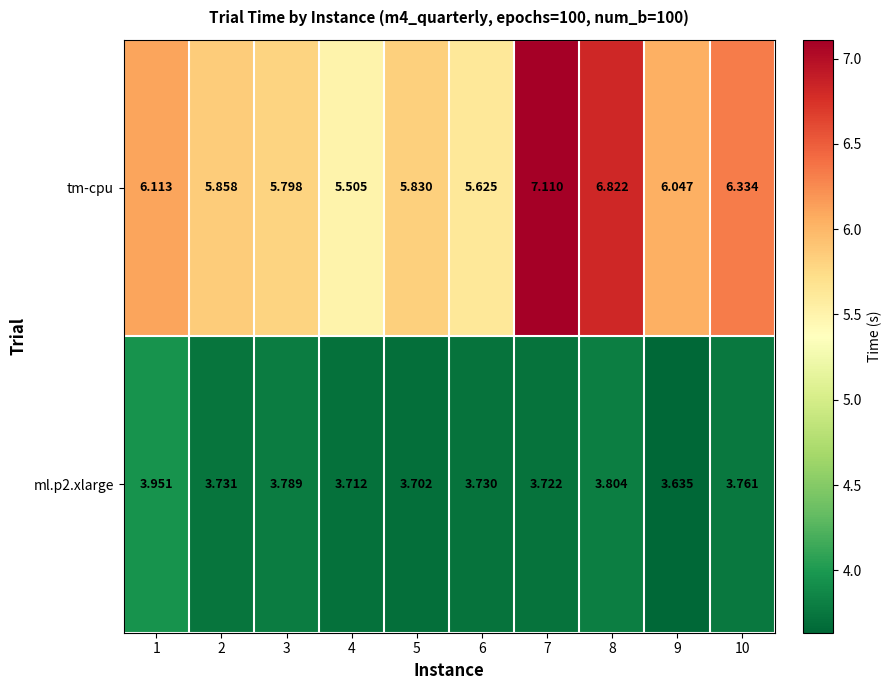

What is the difference between the highest and lowest values at 9?

2.4